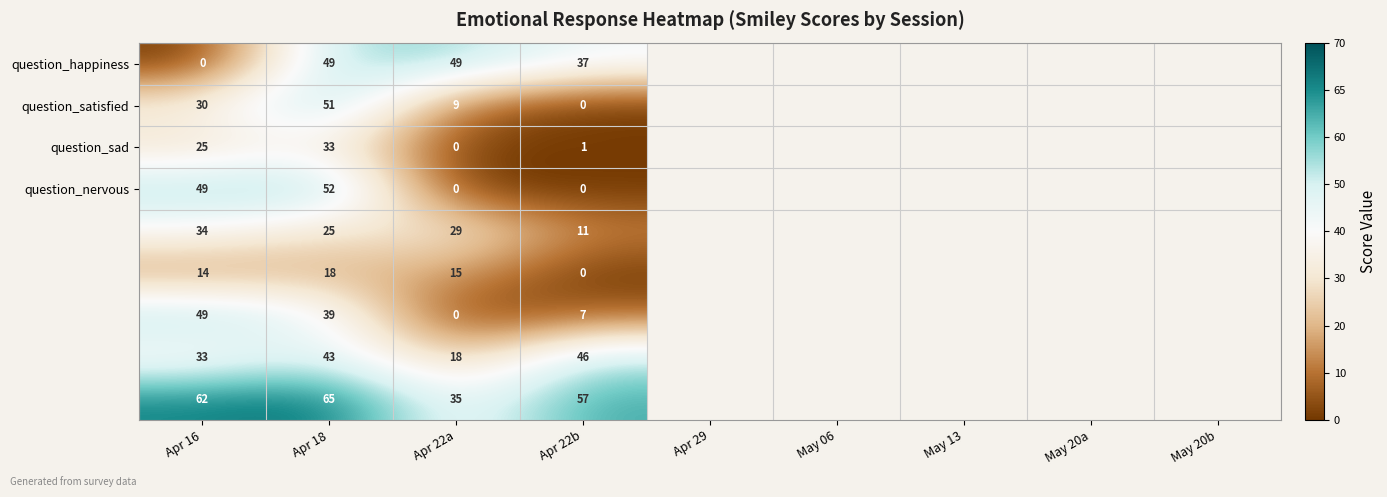

What is the greatest value displayed?

65